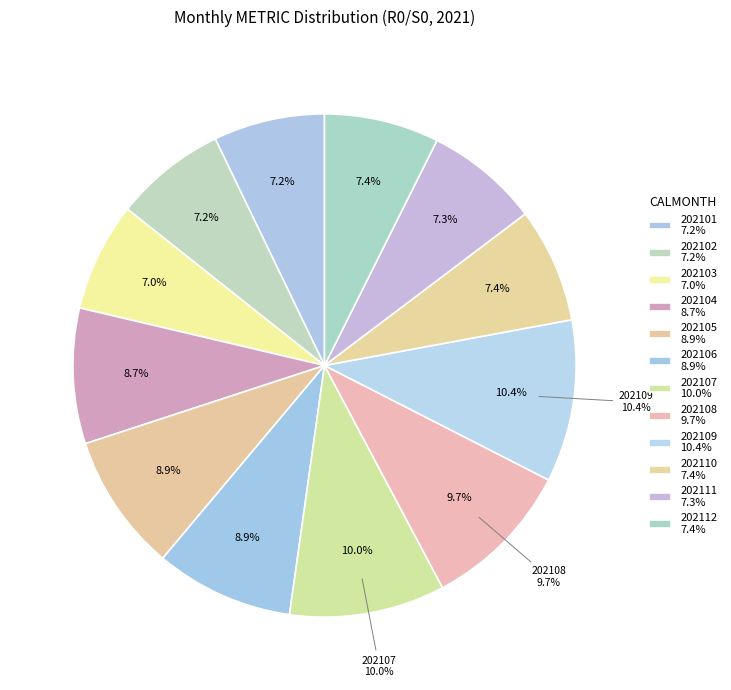

To the nearest percent, what percentage of the pie is 202110?

7%